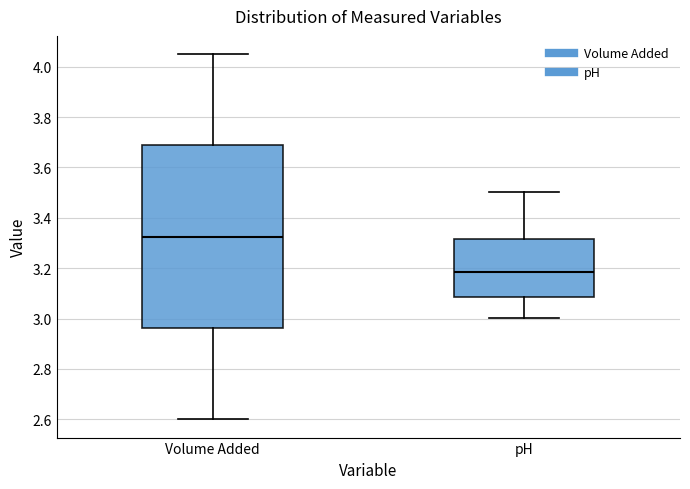

Comparing the boxes themselves (not the whiskers), which one is the tallest?

Volume Added